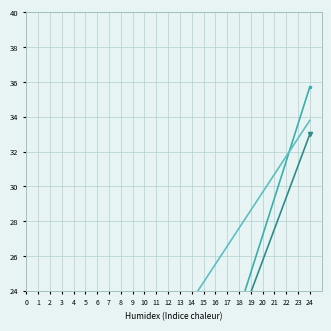

Rank the series by their average value, from lowest to highest.

ED, FN C, Norm FN A